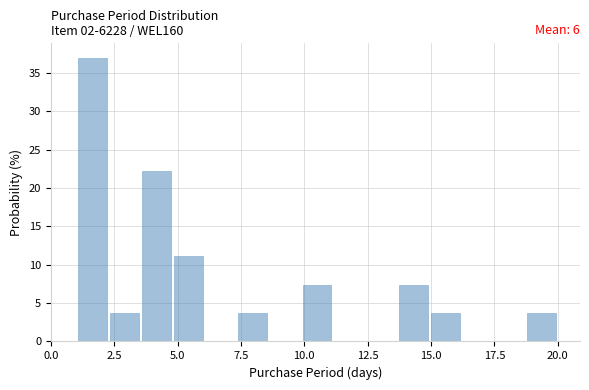

Around what value on the x-axis is the tallest bar? Give the approximate position of its centre, as read against the axis.

1.5